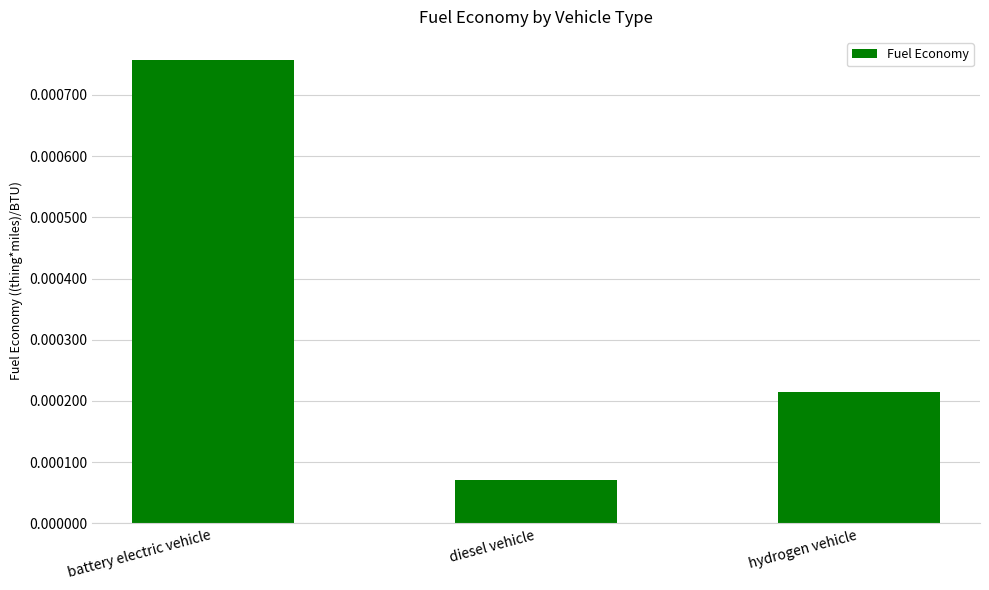

Which label corresponds to the smallest value in the chart?

diesel vehicle